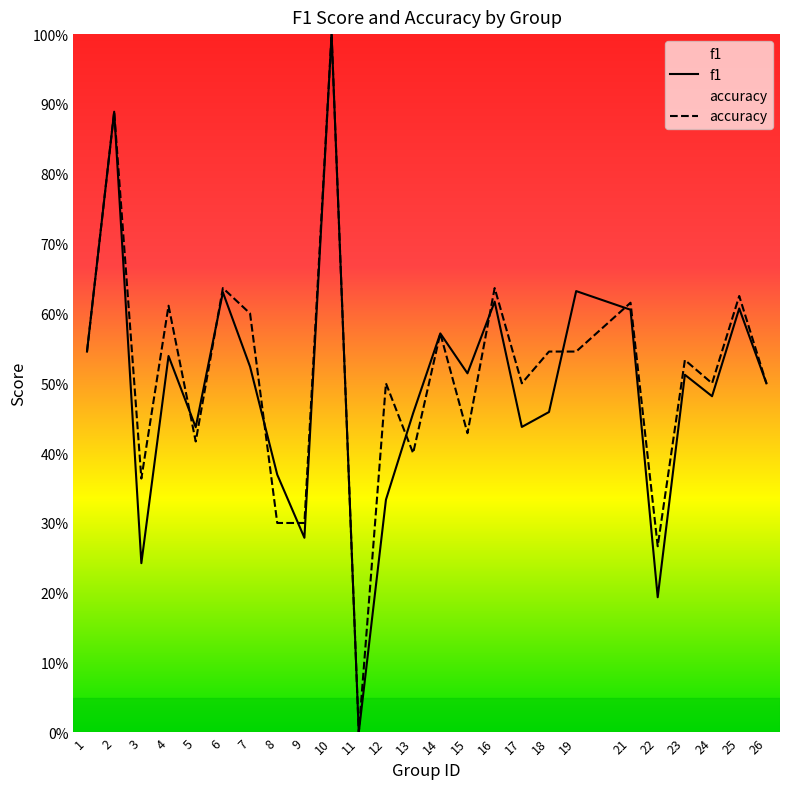

Is the value of accuracy at 13 greater than the value of f1 at 13?

No